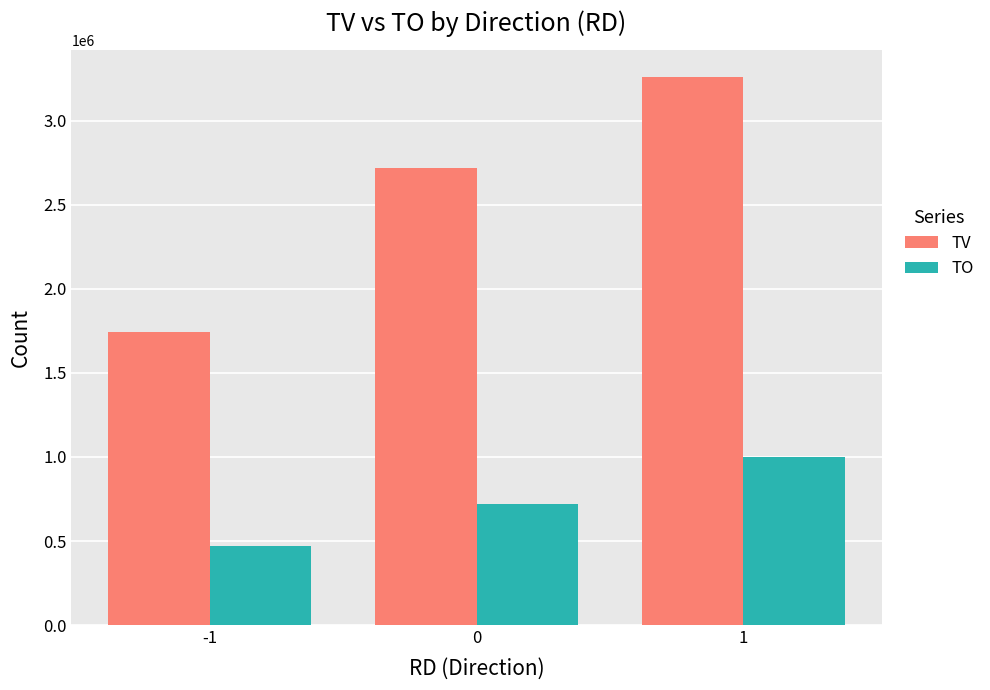

Is the value of TV at 0 greater than the value of TO at 1?

Yes